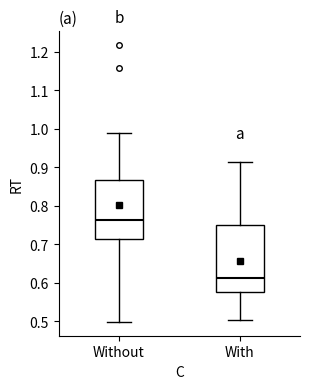

Where does the median line of the box for With sit on the y-axis? The values are not printed on the chart, so give them approximately, as read against the axis.

0.61